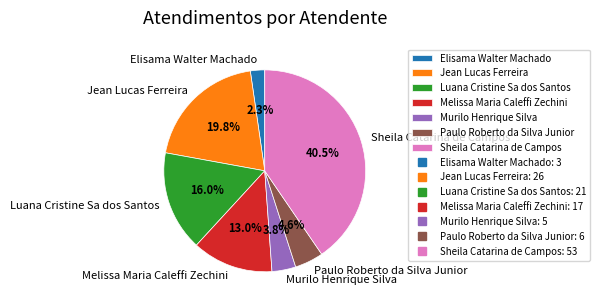

To the nearest percent, what percentage of the pie is Paulo Roberto da Silva Junior?

5%